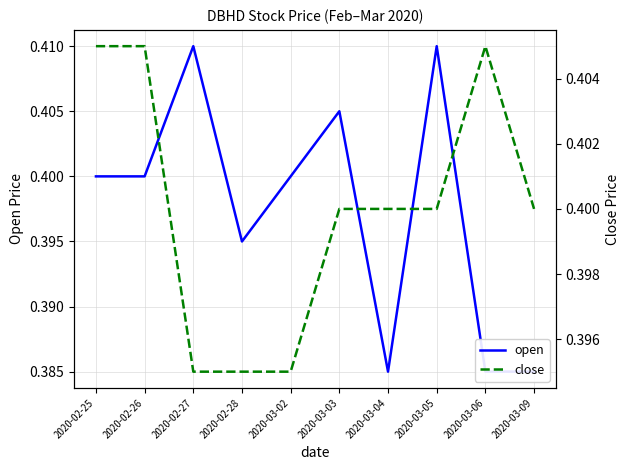

What is the total value across all series at 2020-03-09?

0.8